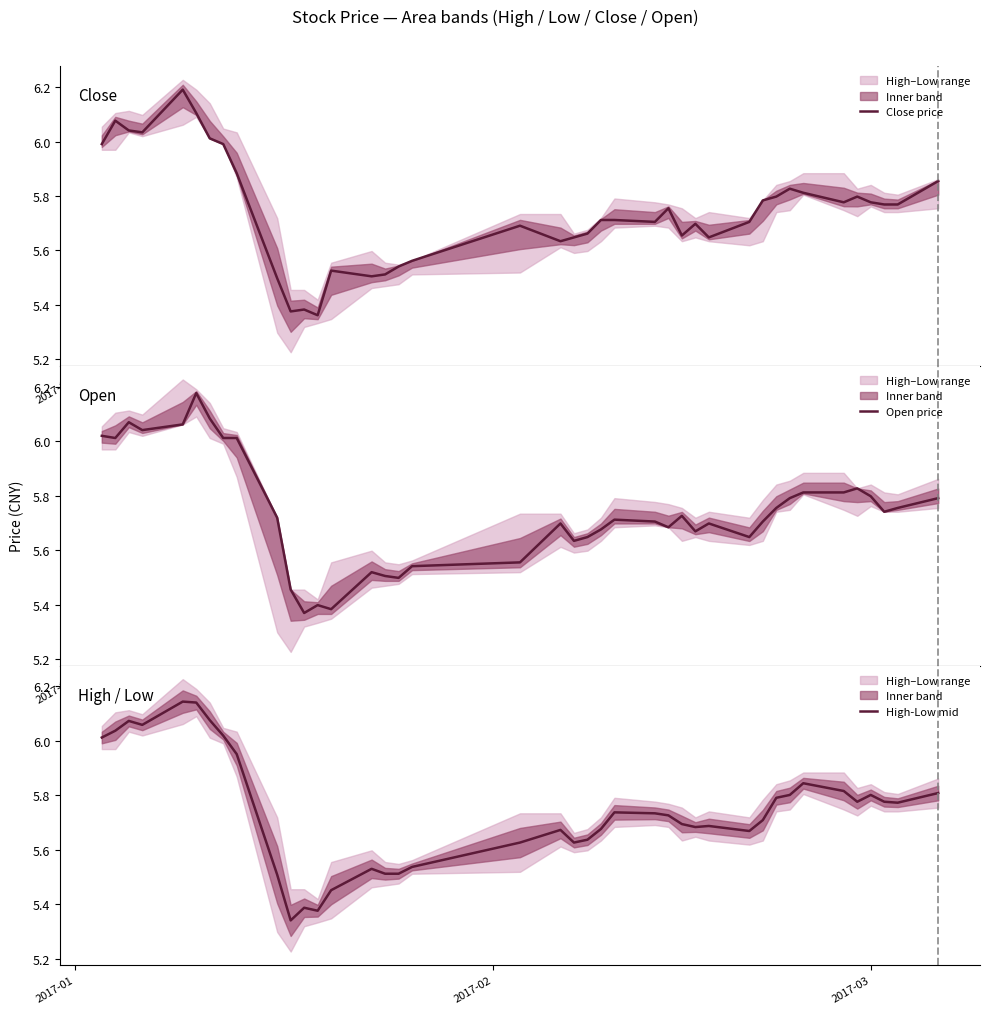

How many interior local peaks does the Open price series have?

9